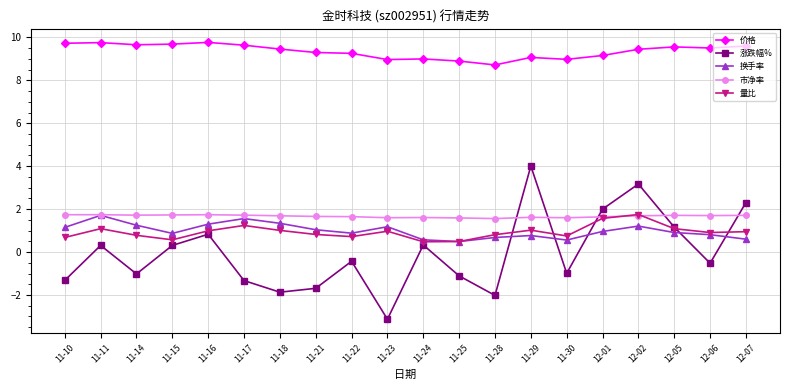

At which category is the sum across all series the highest?

12-02